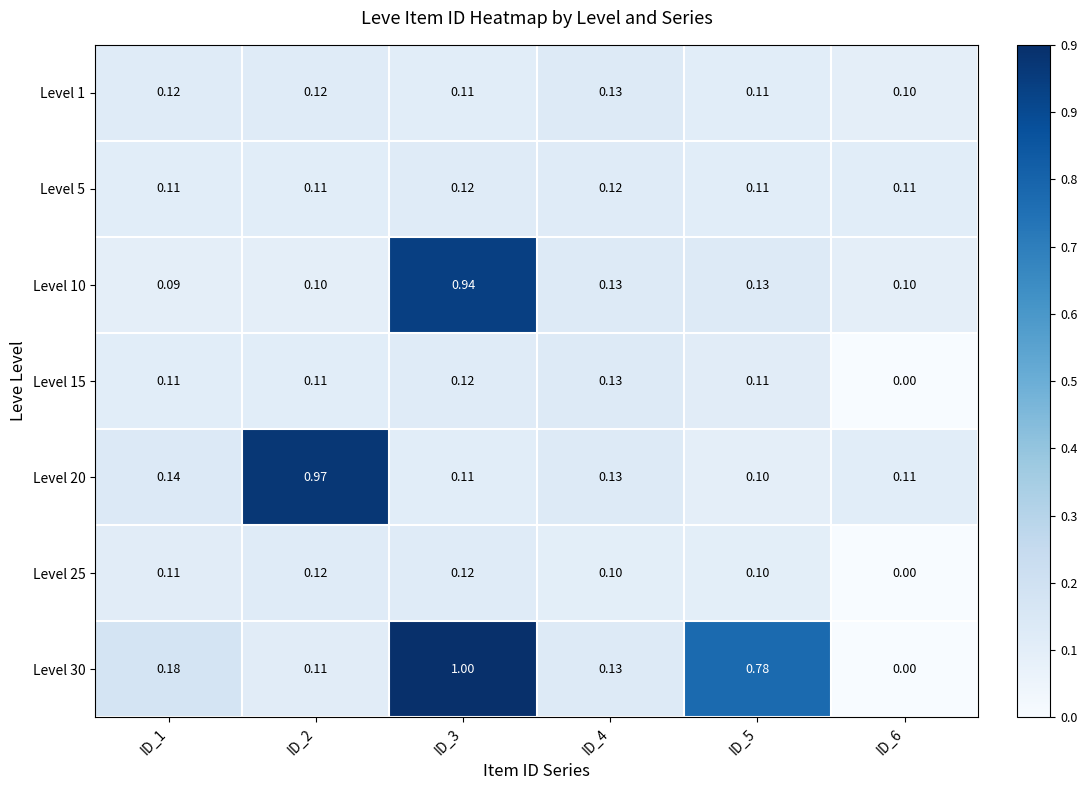

Is the value of Level 30 at ID_4 greater than the value of Level 10 at ID_2?

Yes